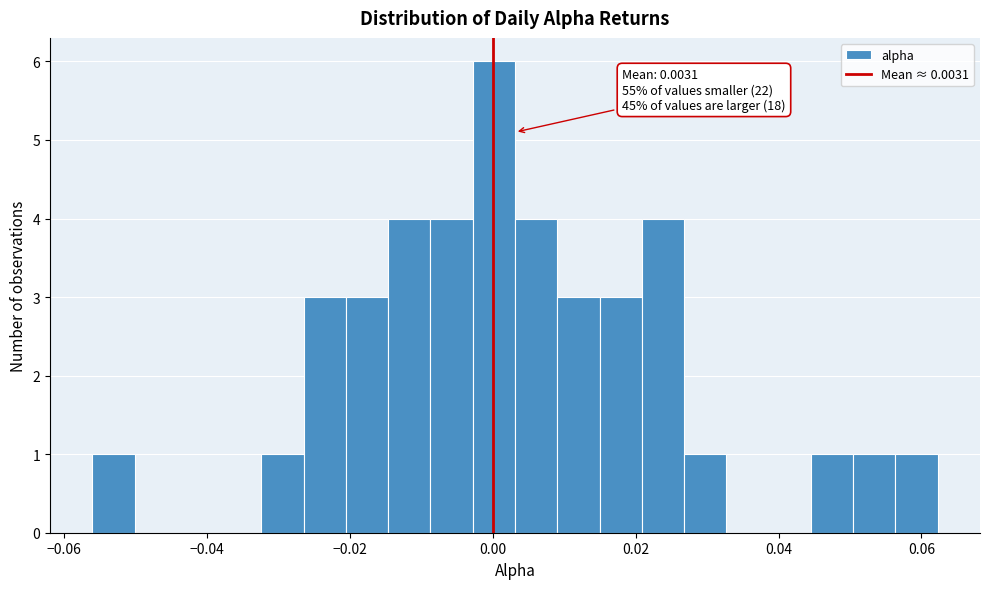

Around what value on the x-axis is the tallest bar? Give the approximate position of its centre, as read against the axis.

0.000